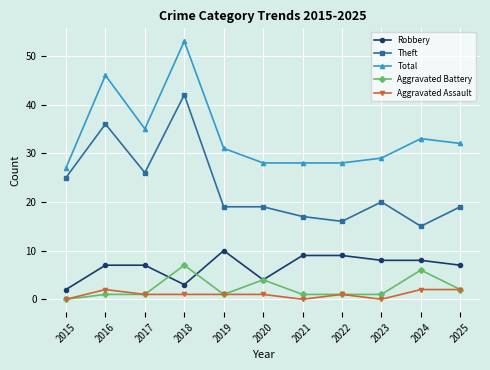

At 2021, list the series in order from largest to smallest.

Total, Theft, Robbery, Aggravated Battery, Aggravated Assault